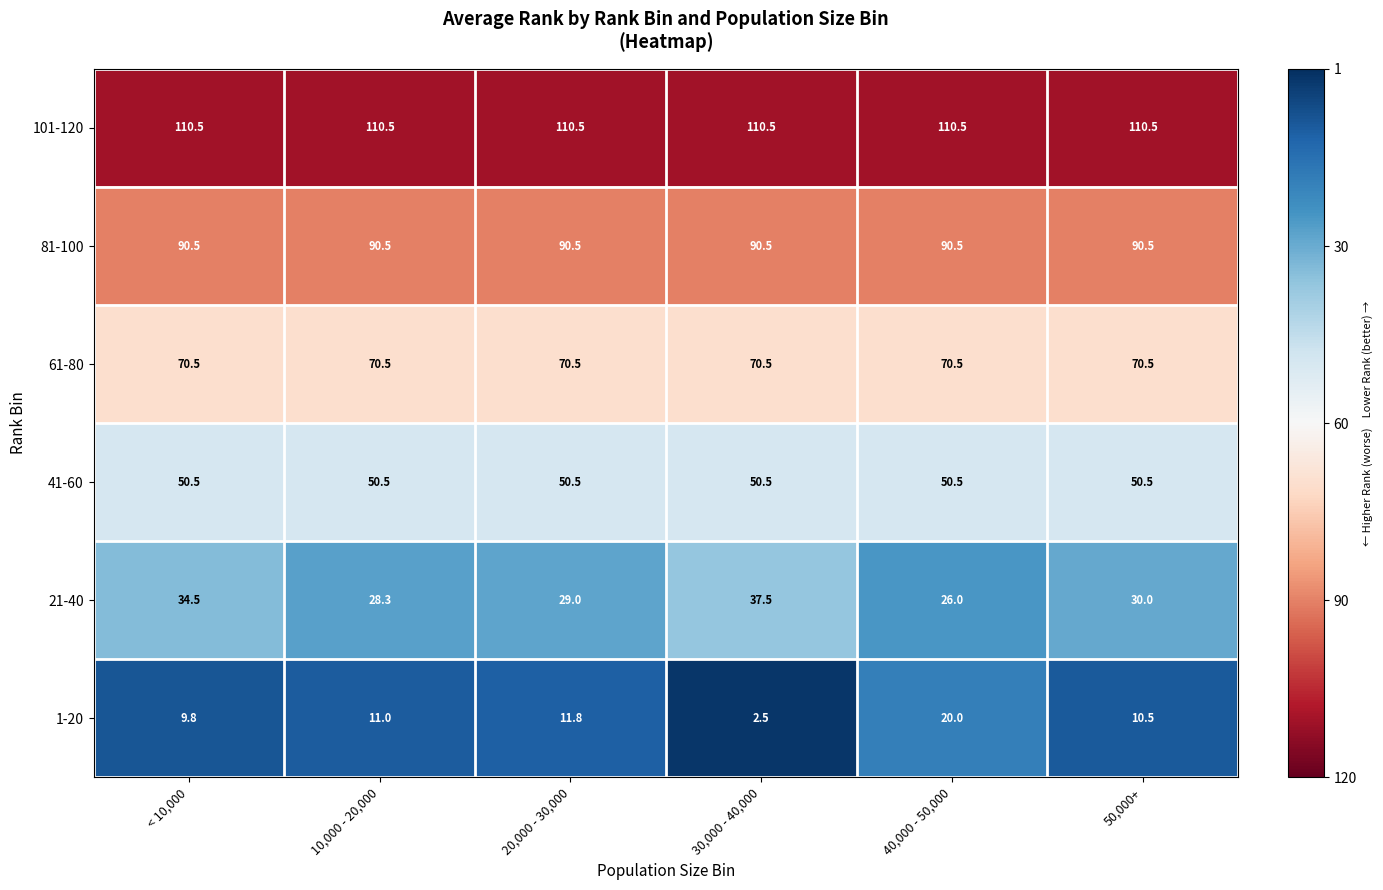

How many categories are shown in the chart?

6